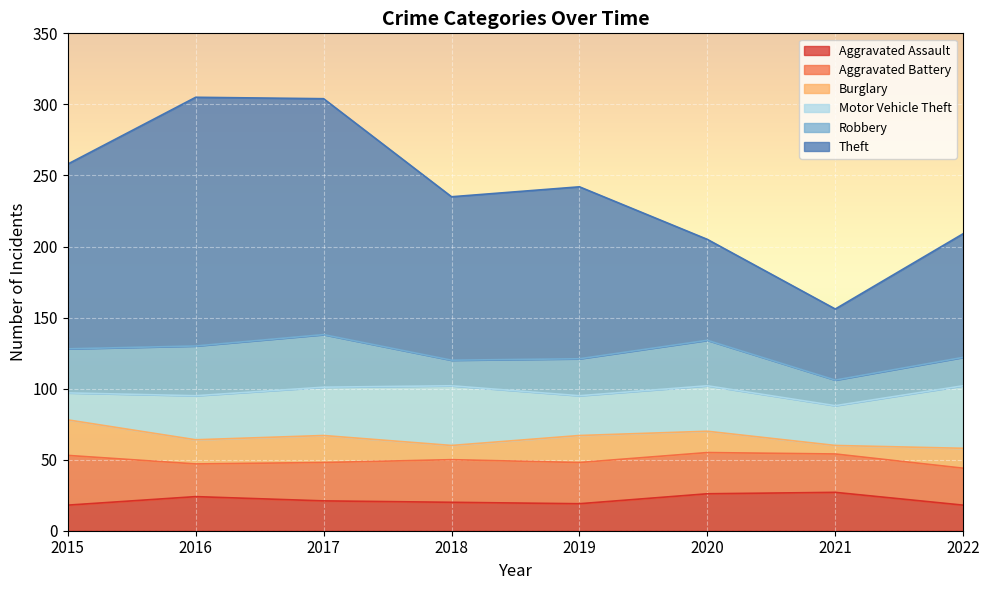

The value of Motor Vehicle Theft at 2015 is 19. True or false?

True